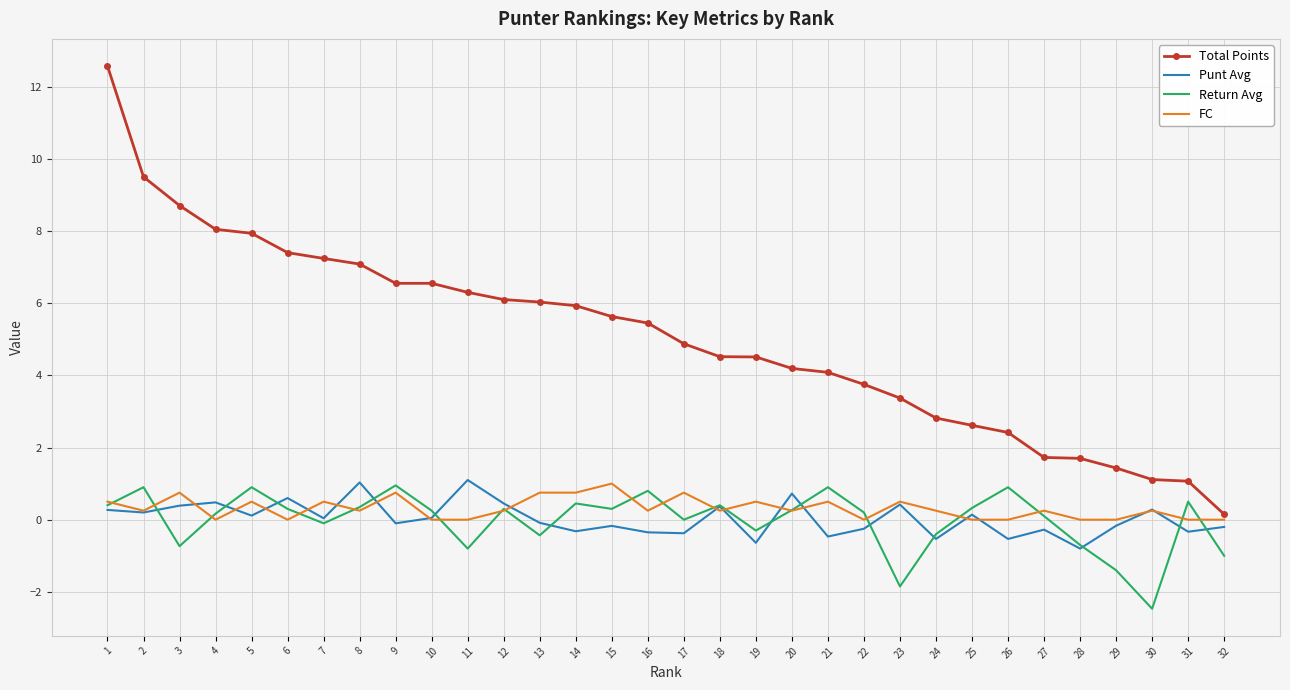

In Return Avg, how many points are higher than both neighbors (excluding endpoints)?

10